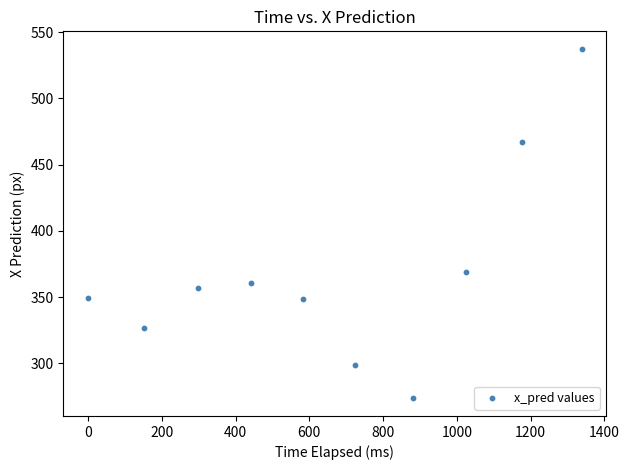

What Y value in the scatter plot is closest to 405?

369.1